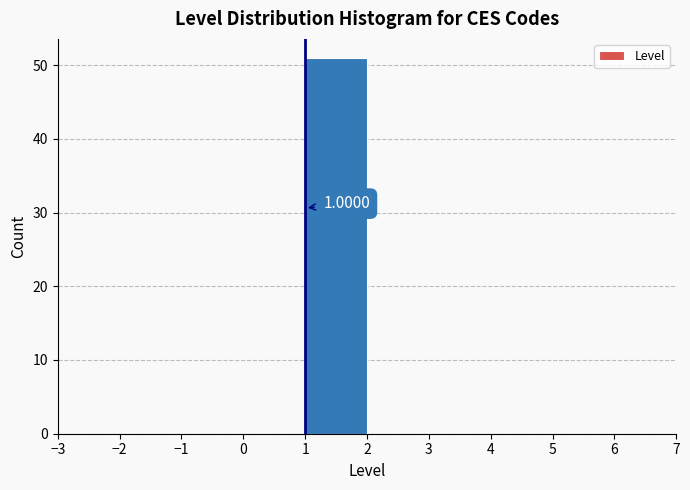

Which range on the x-axis has the tallest bar?

1 to 2